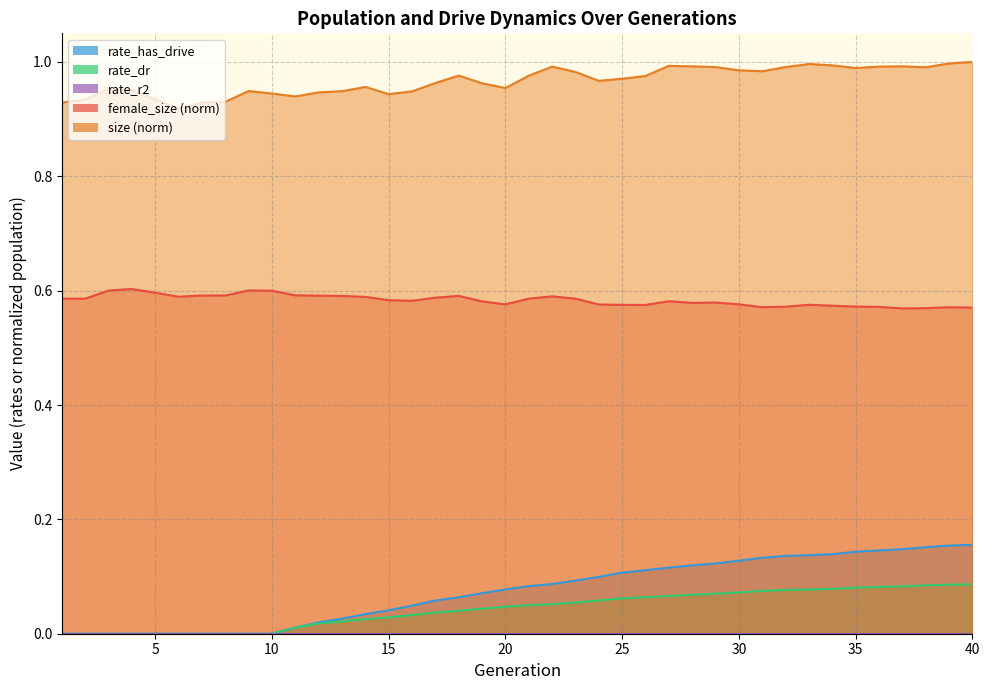

At which category does size reach its first local peak?

3